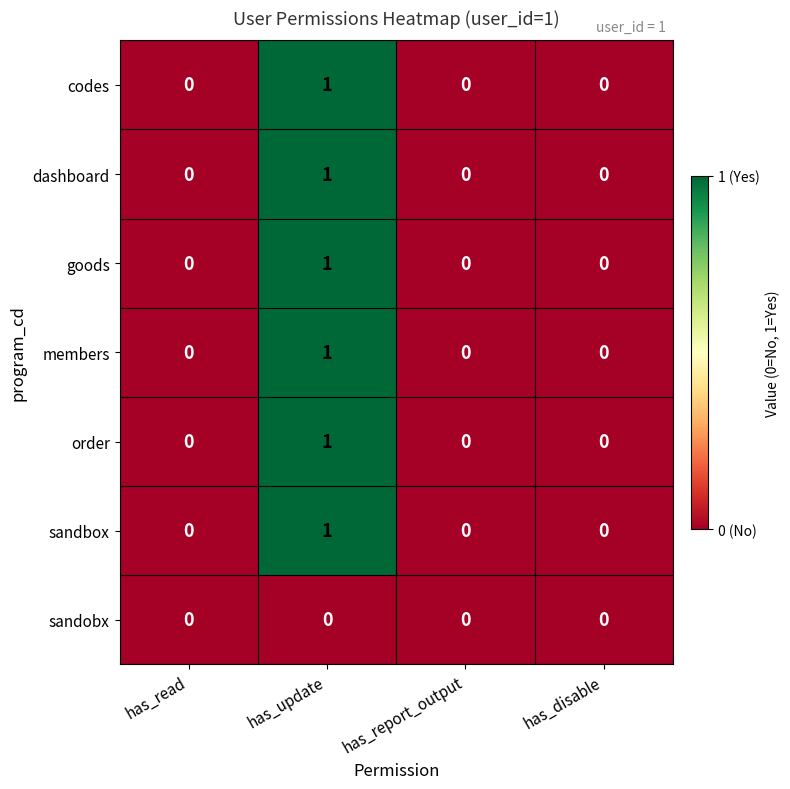

At which label does codes reach its peak?

has_update